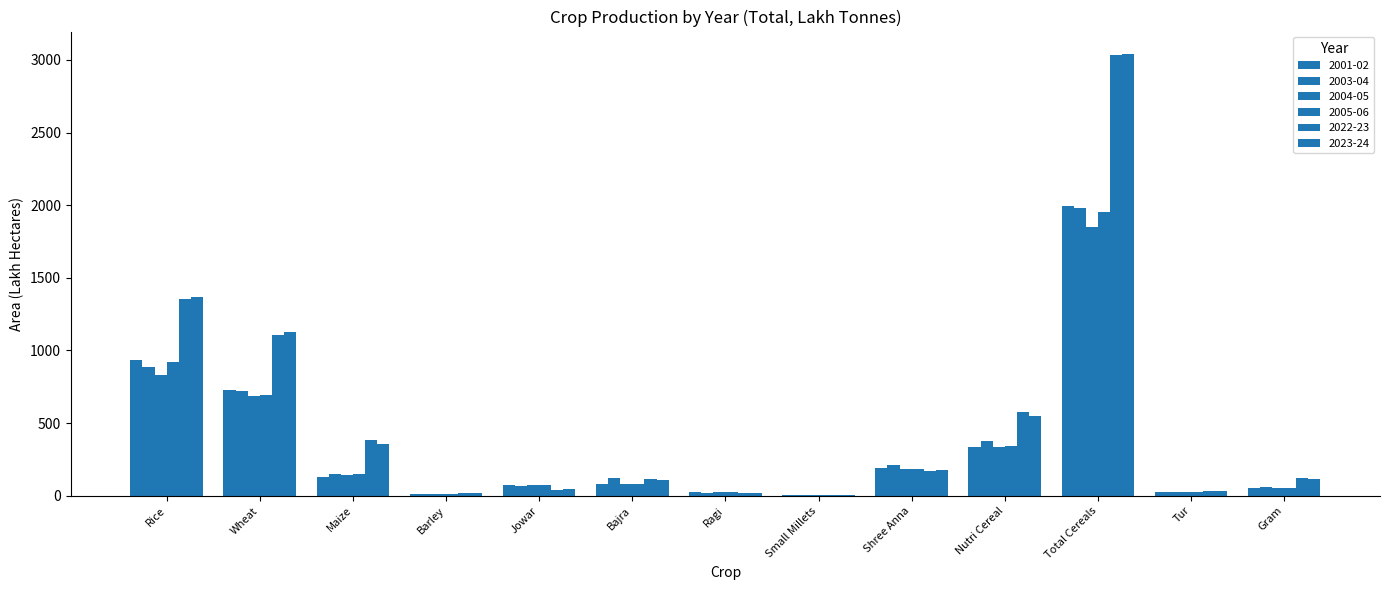

Is the value of 2003-04 at Tur greater than the value of 2001-02 at Barley?

Yes